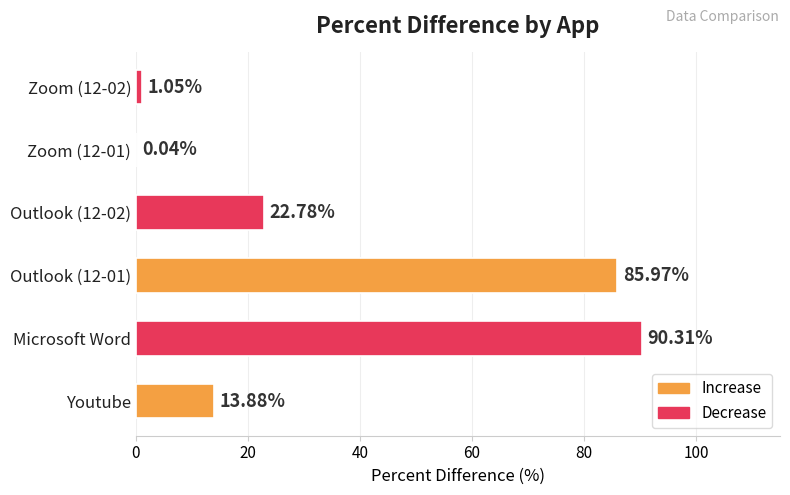

What is the average value?

35.7